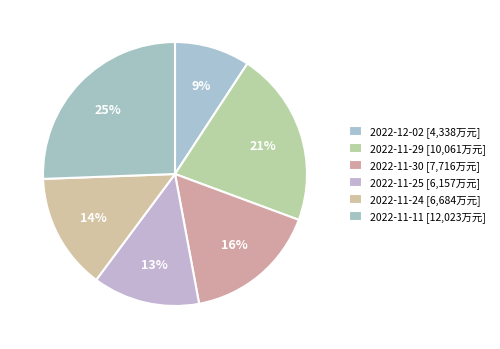

How much of the chart is everything except 2022-11-25?

86.9%